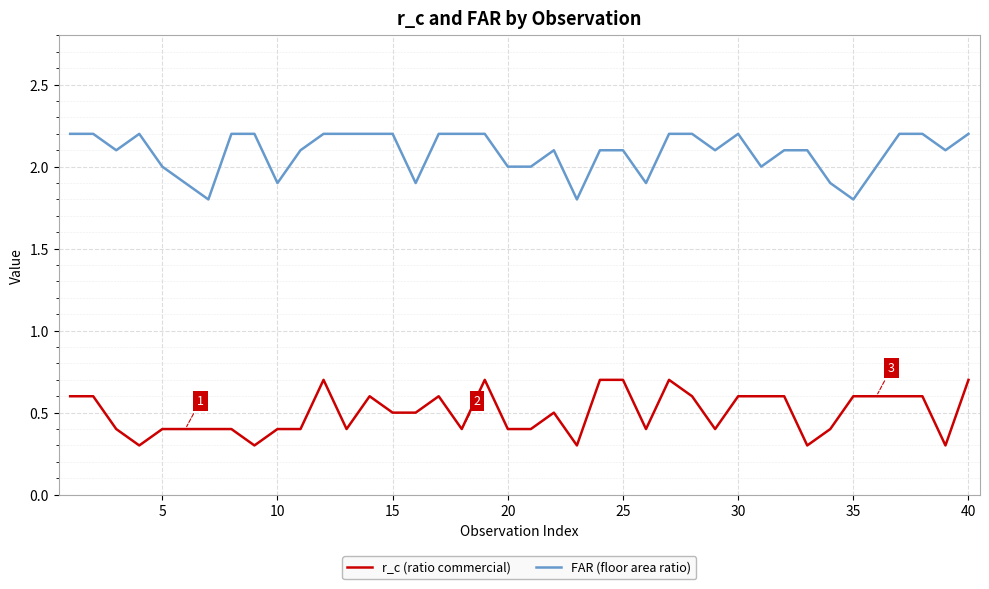

List the series in order of their overall mean, highest first.

FAR (floor area ratio), r_c (ratio commercial)